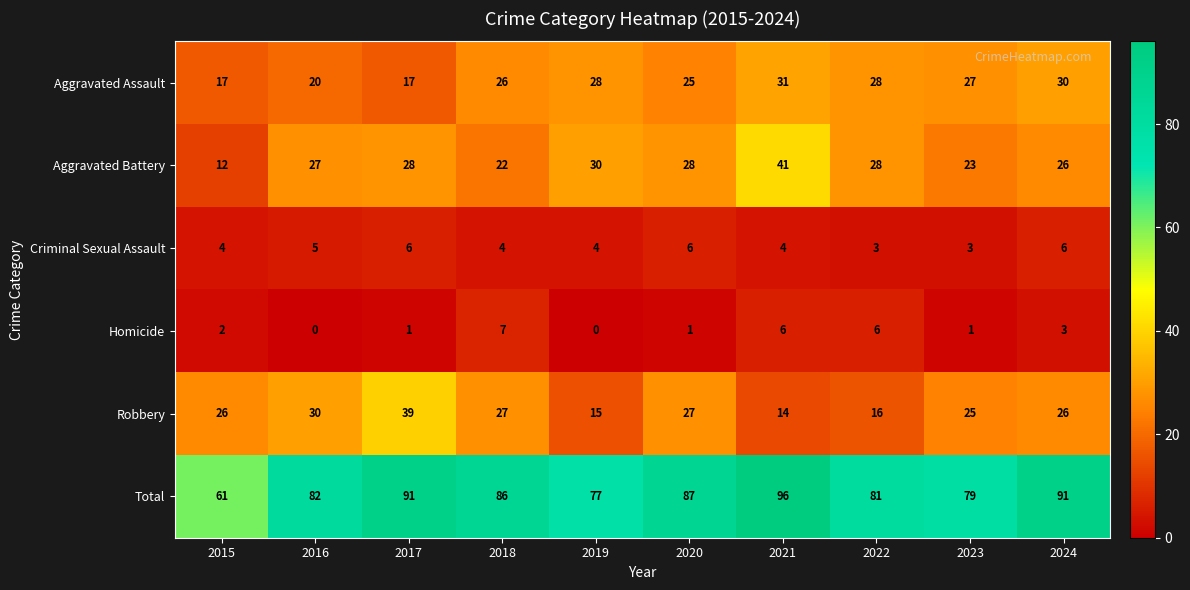

What is the total value across all series at 2023?

158